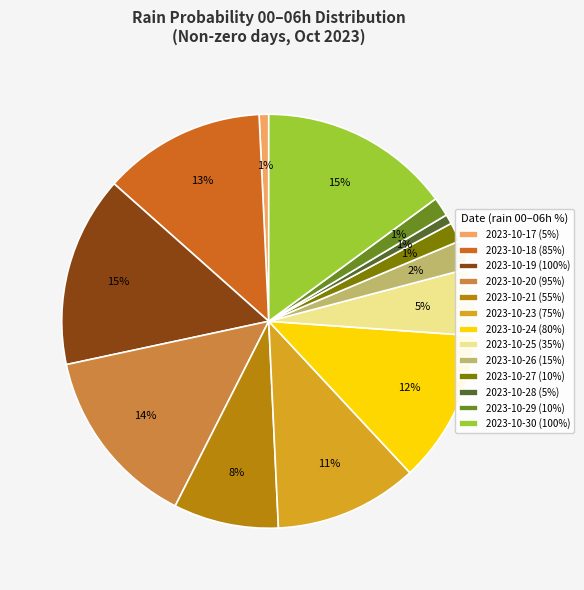

To the nearest percent, what is the difference between the largest and smallest slice percentages?

14%